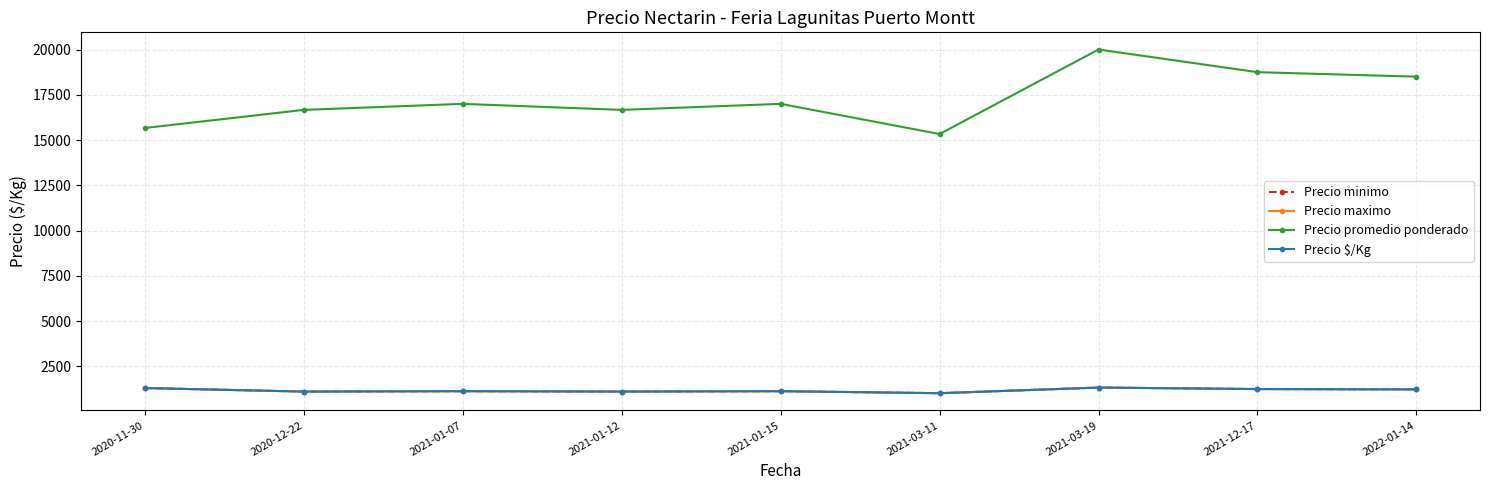

Is this an area chart (filled region under the line)?

No